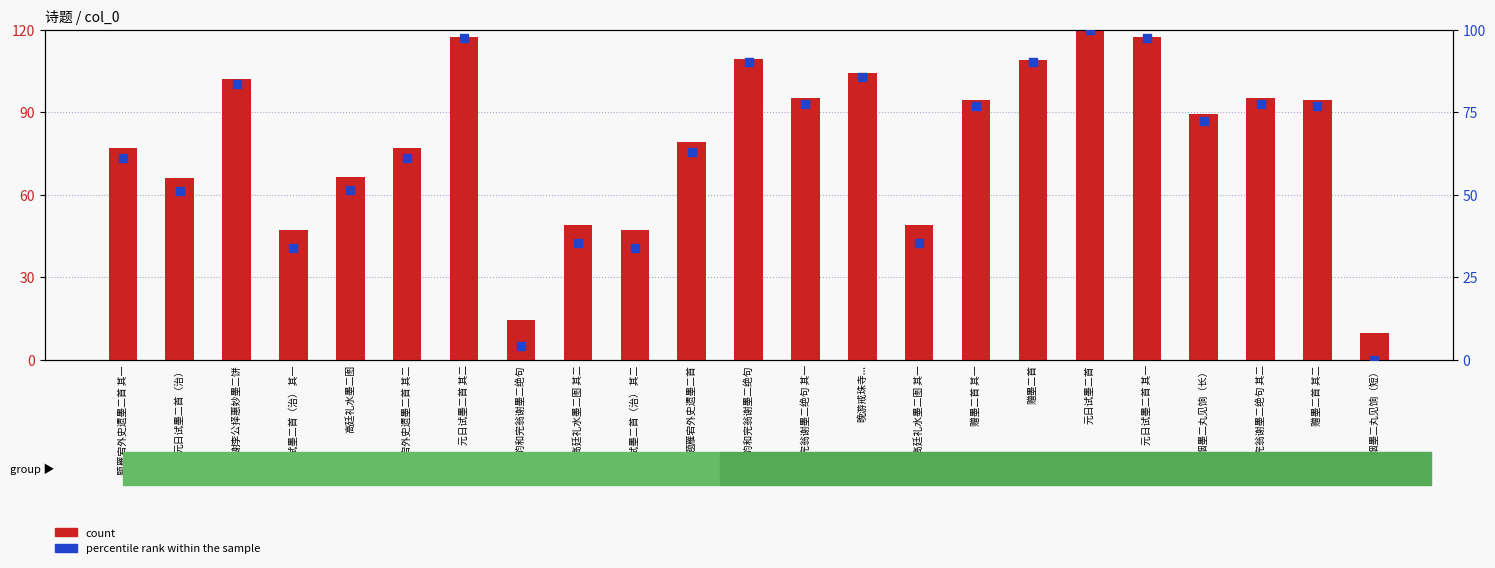

Which series contains the highest Y value?

count